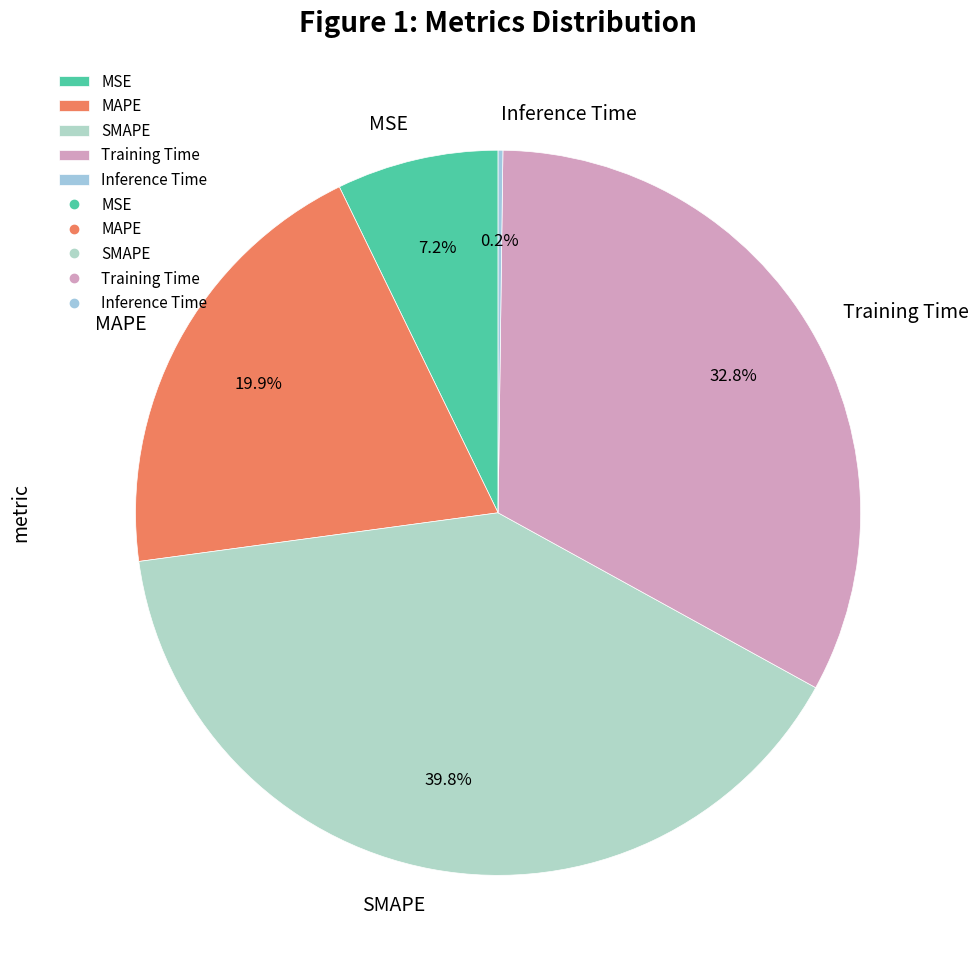

To the nearest percent, what portion does SMAPE represent?

40%